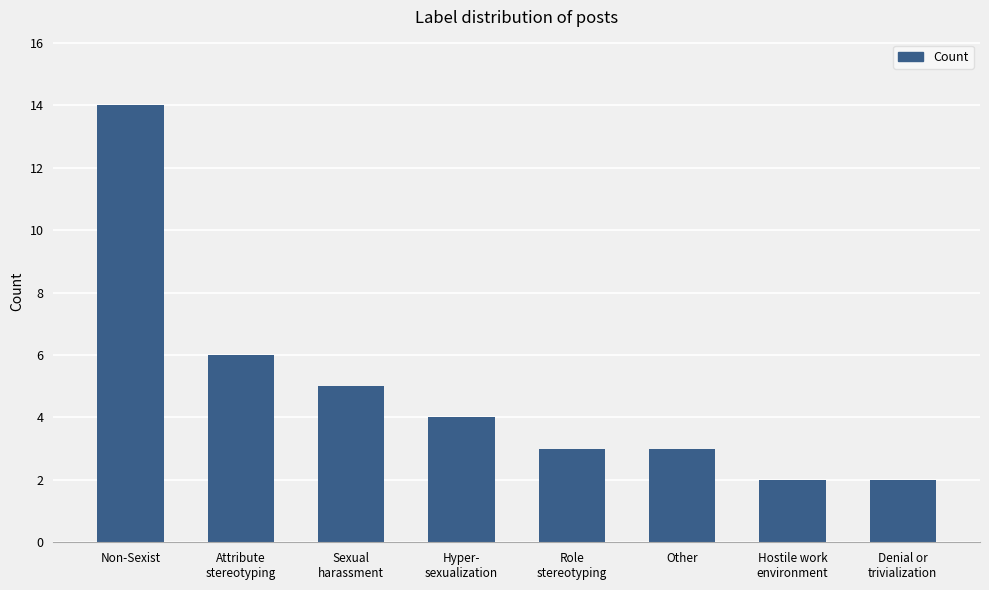

At which label does the data first exceed 4?

Non-Sexist